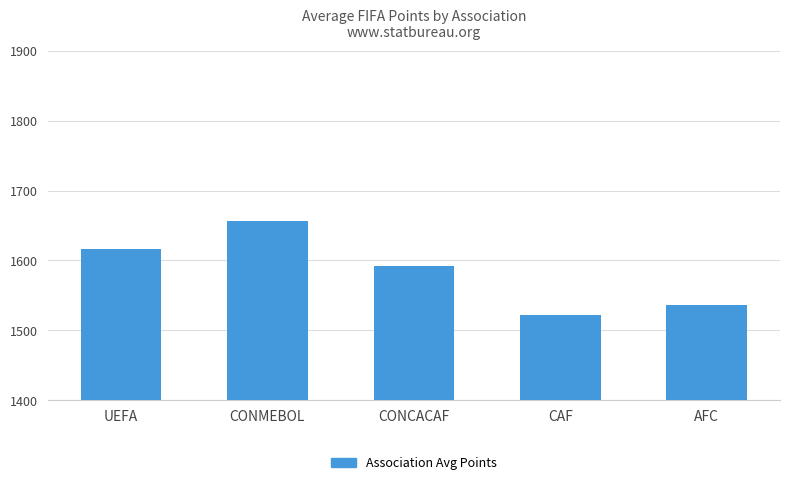

What is the smallest value displayed?

1521.6